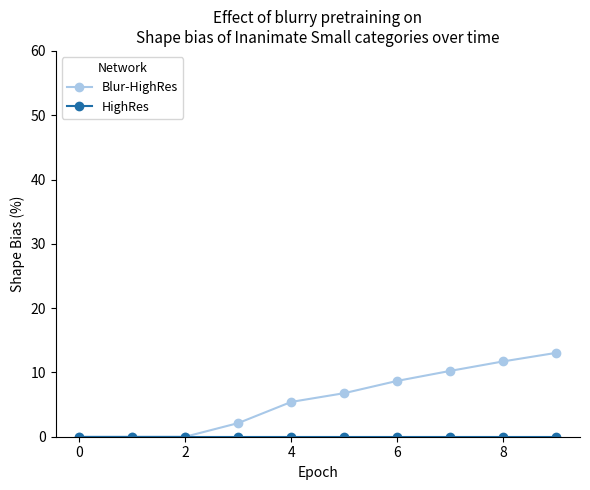

At how many categories does at least one series exceed 4?

6